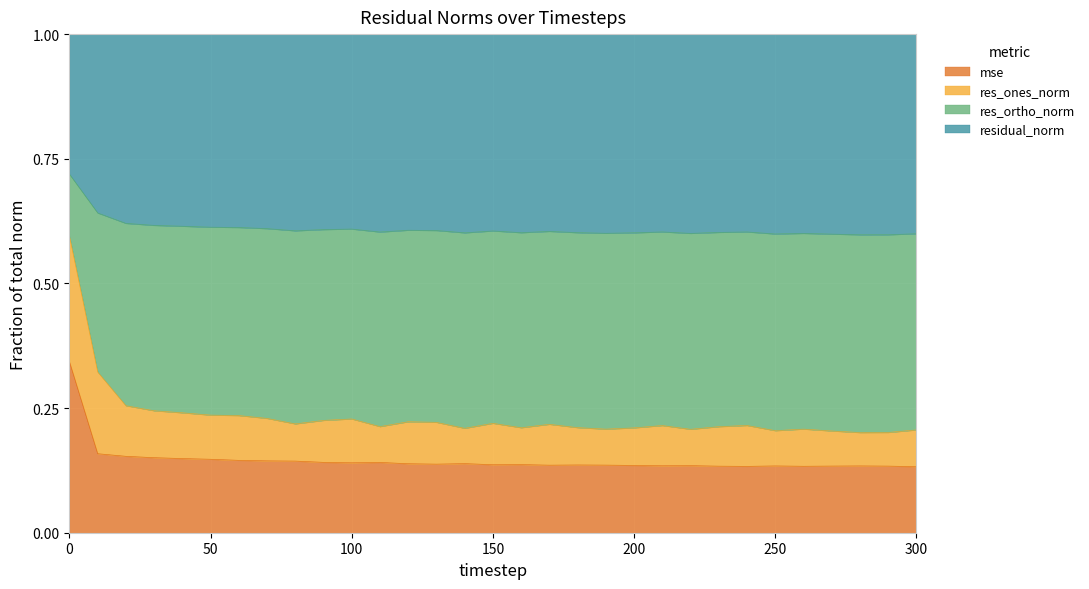

Count the res_ones_norm values in the range 0 to 1.

31